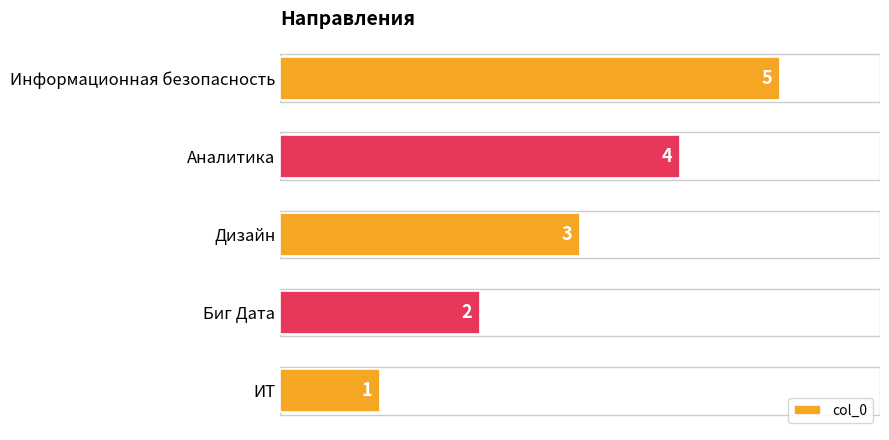

What is the change in value from Биг Дата to Дизайн?

+1